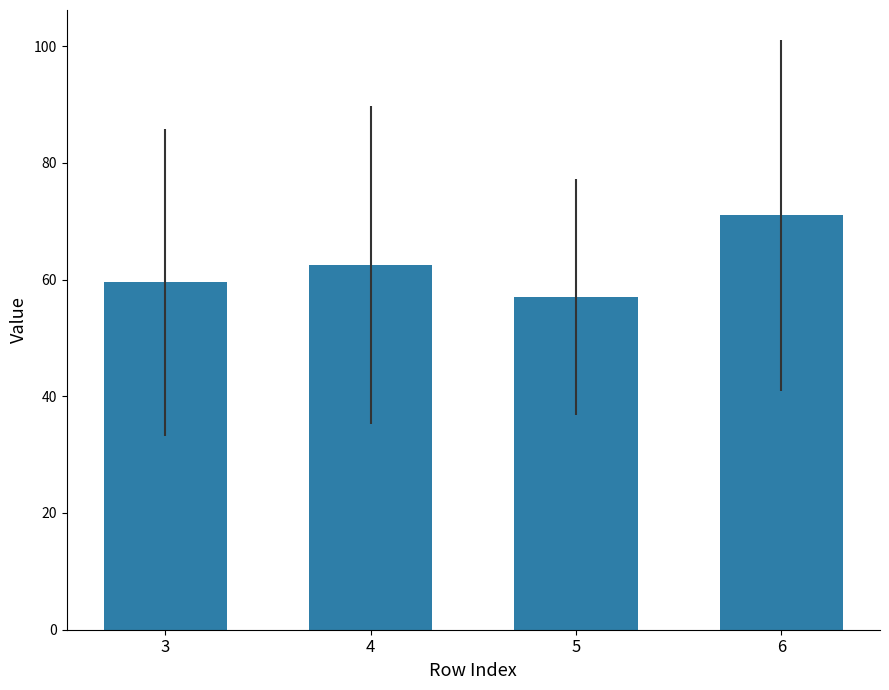

Rank the categories by value from lowest to highest.

5, 3, 4, 6